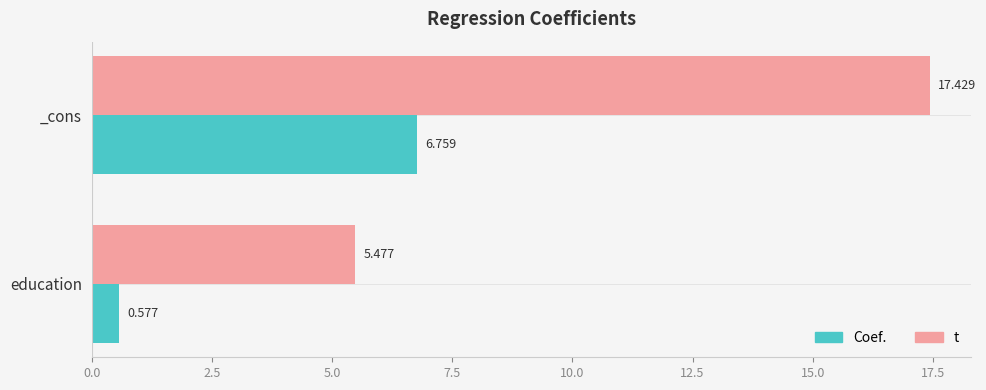

Which series has the largest total across all categories?

t